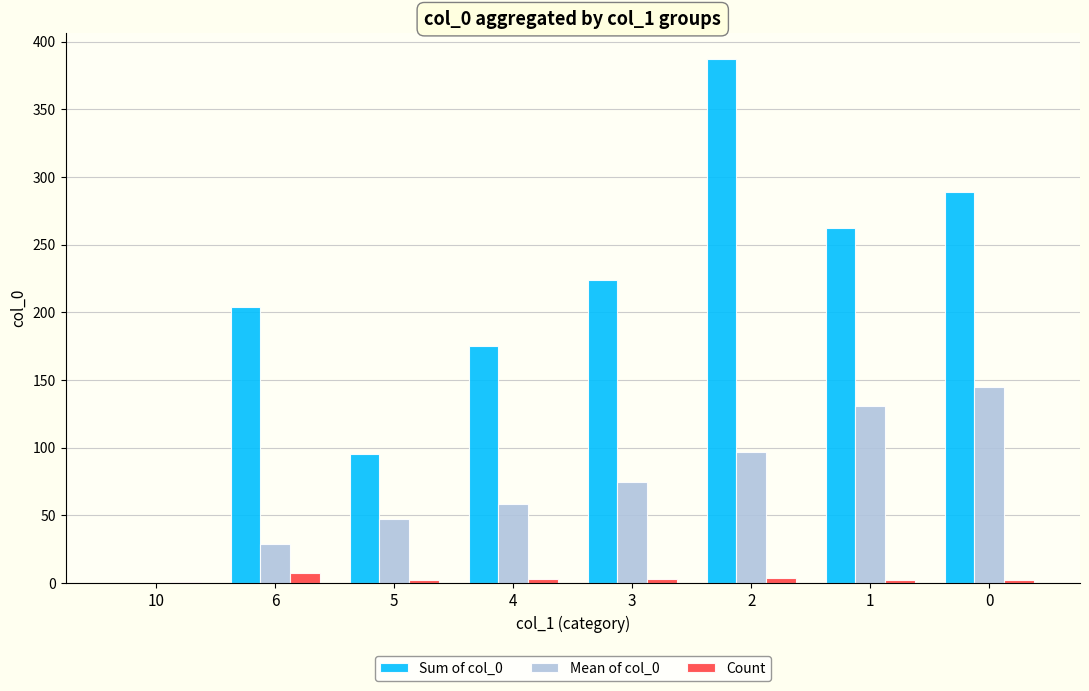

Which series has the largest total across all categories?

Sum of col_0